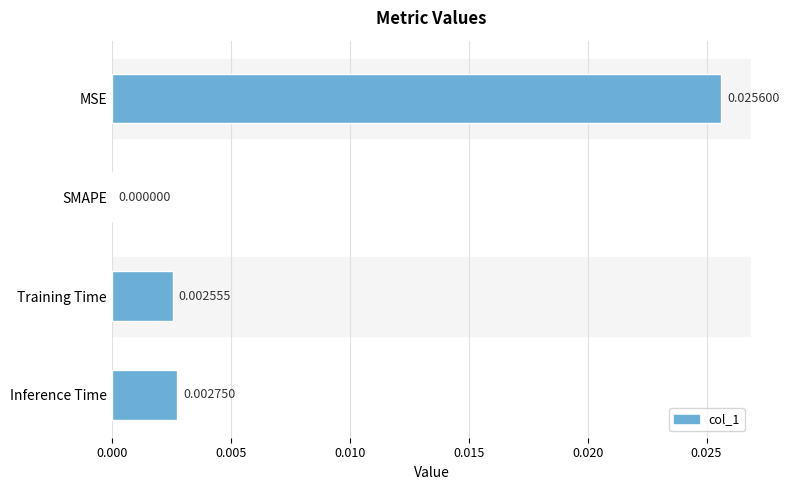

Between Inference Time and SMAPE, which is larger?

Inference Time